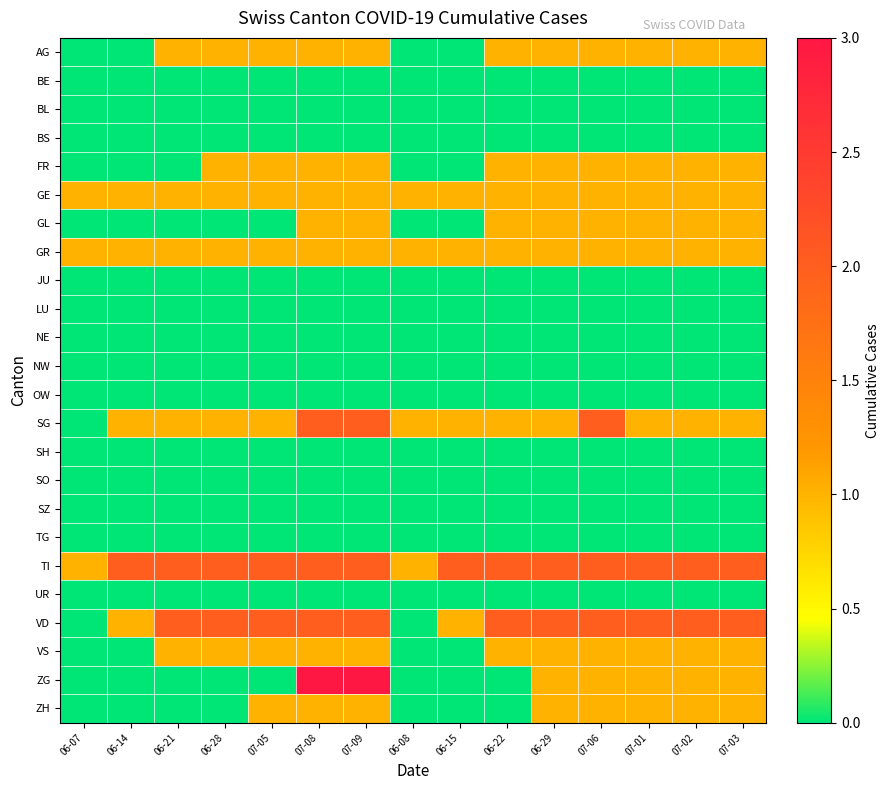

What is the maximum value shown in the chart?

3